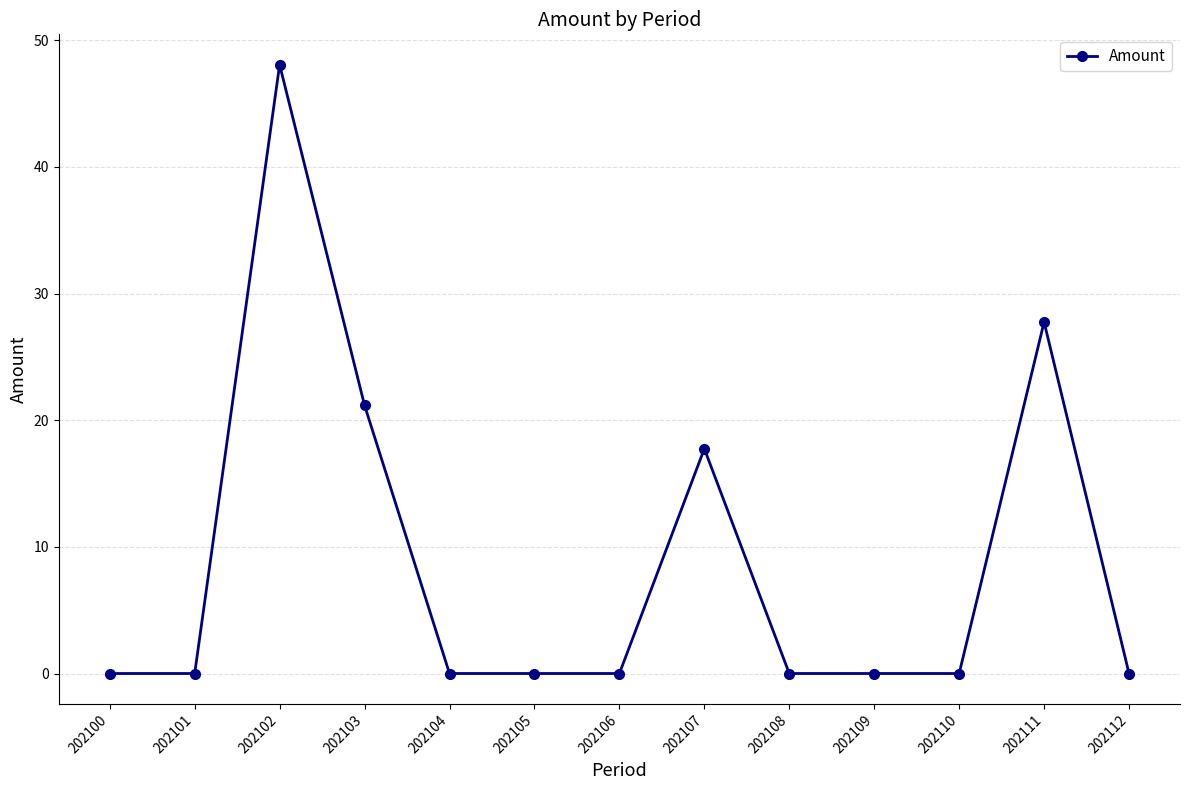

At which category does the data reach its first local peak?

202102